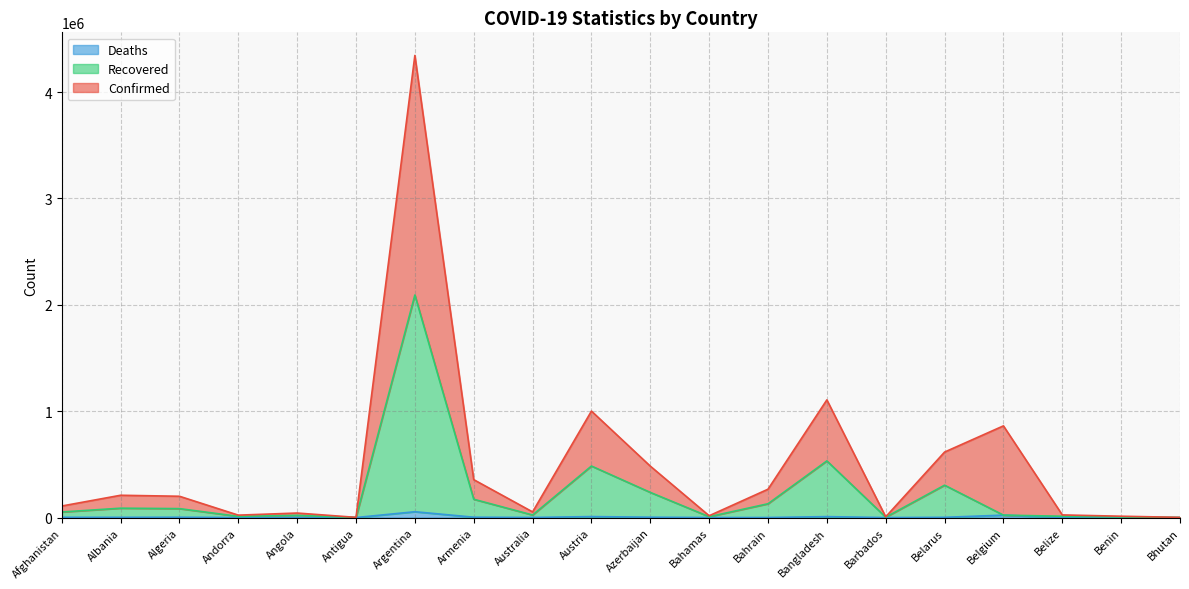

What is the value of the Recovered point at the 11th from the left?

236453